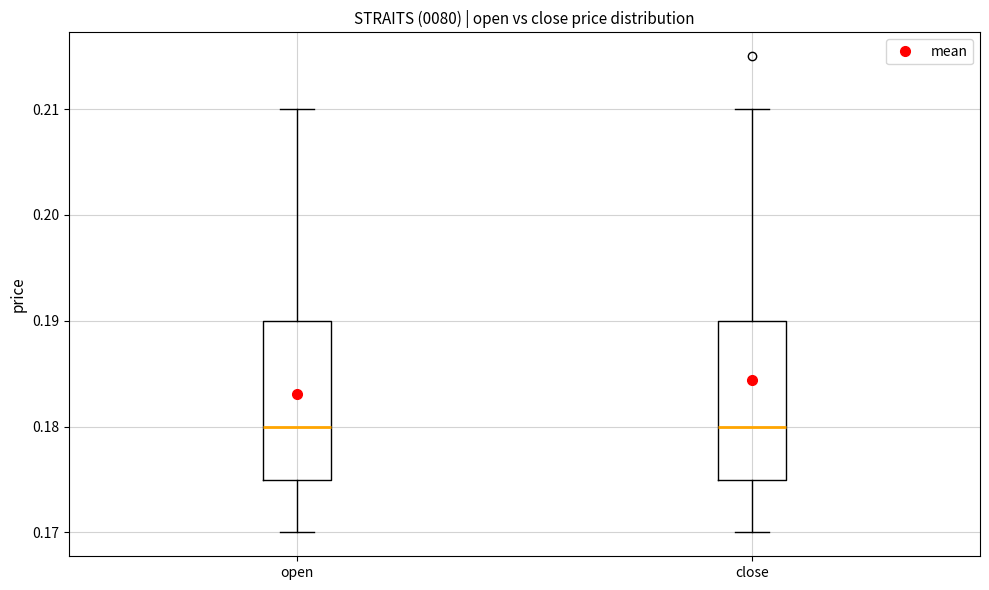

Reading left to right, read every box against the y-axis: the position of its median line, the range the box covers, and the ends of its whiskers. The values are not printed on the chart, so give them approximately, as read against the axis.

open: median 0.180, box 0.175 to 0.190, whiskers 0.170 to 0.210
close: median 0.180, box 0.175 to 0.190, whiskers 0.170 to 0.210